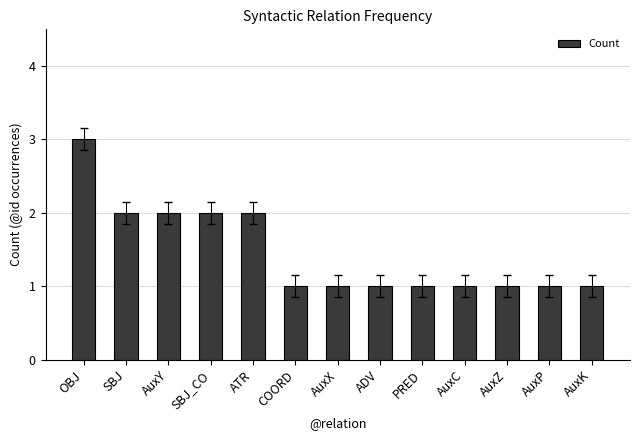

What is the sum of all values?

19